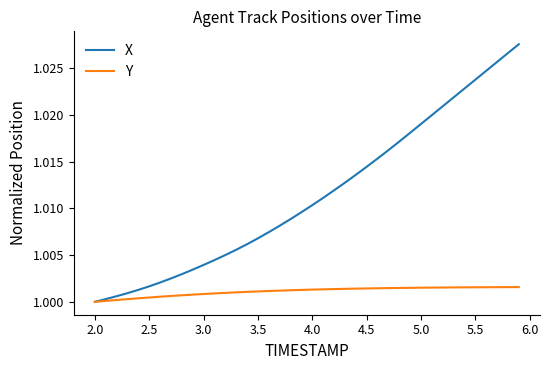

List the series in order of their peak value, lowest first.

Y, X